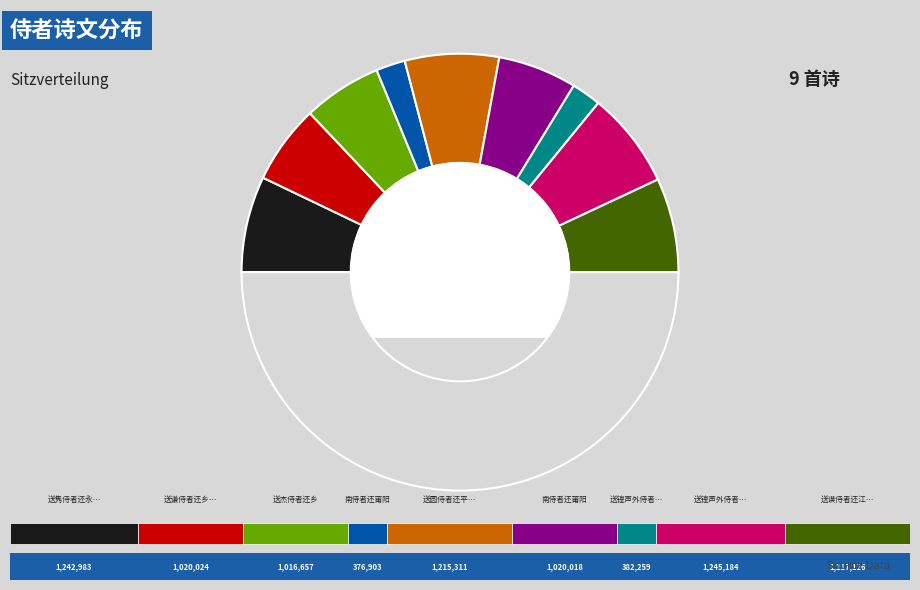

Is there any slice that represents more than half of the pie?

No